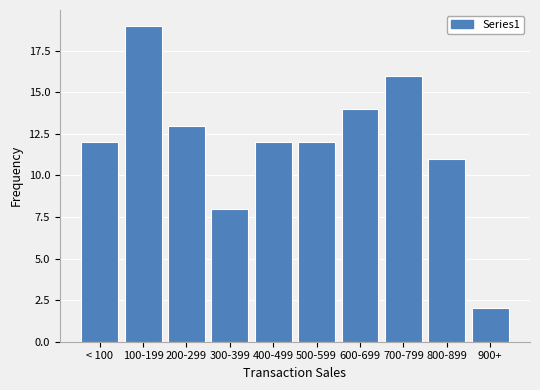

Reading left to right, extract all data points from this chart.

< 100=12	100-199=19	200-299=13	300-399=8	400-499=12	500-599=12	600-699=14	700-799=16	800-899=11	900+=2